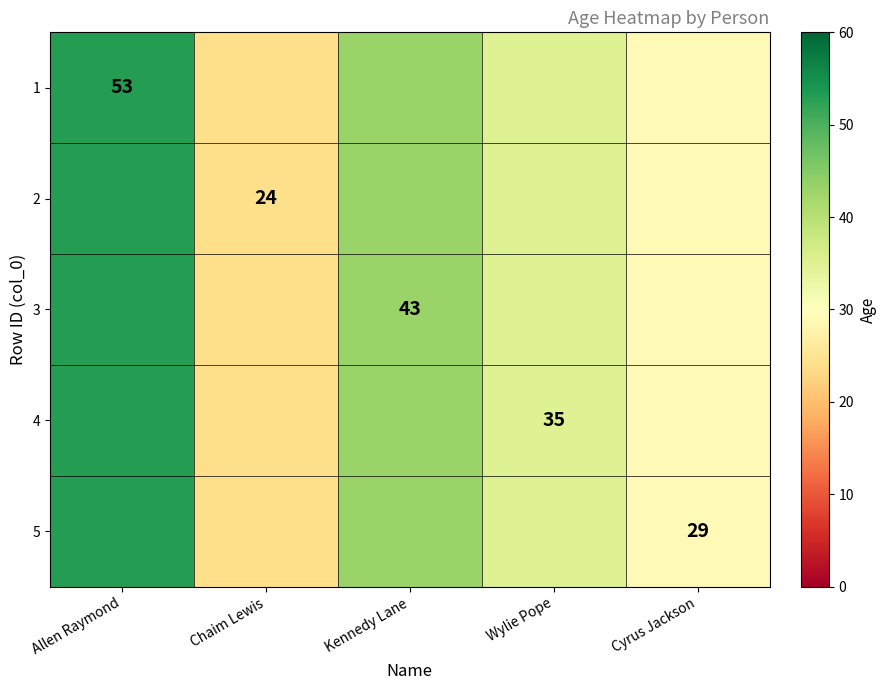

Is it true that 3 equals 43 at Kennedy Lane?

True